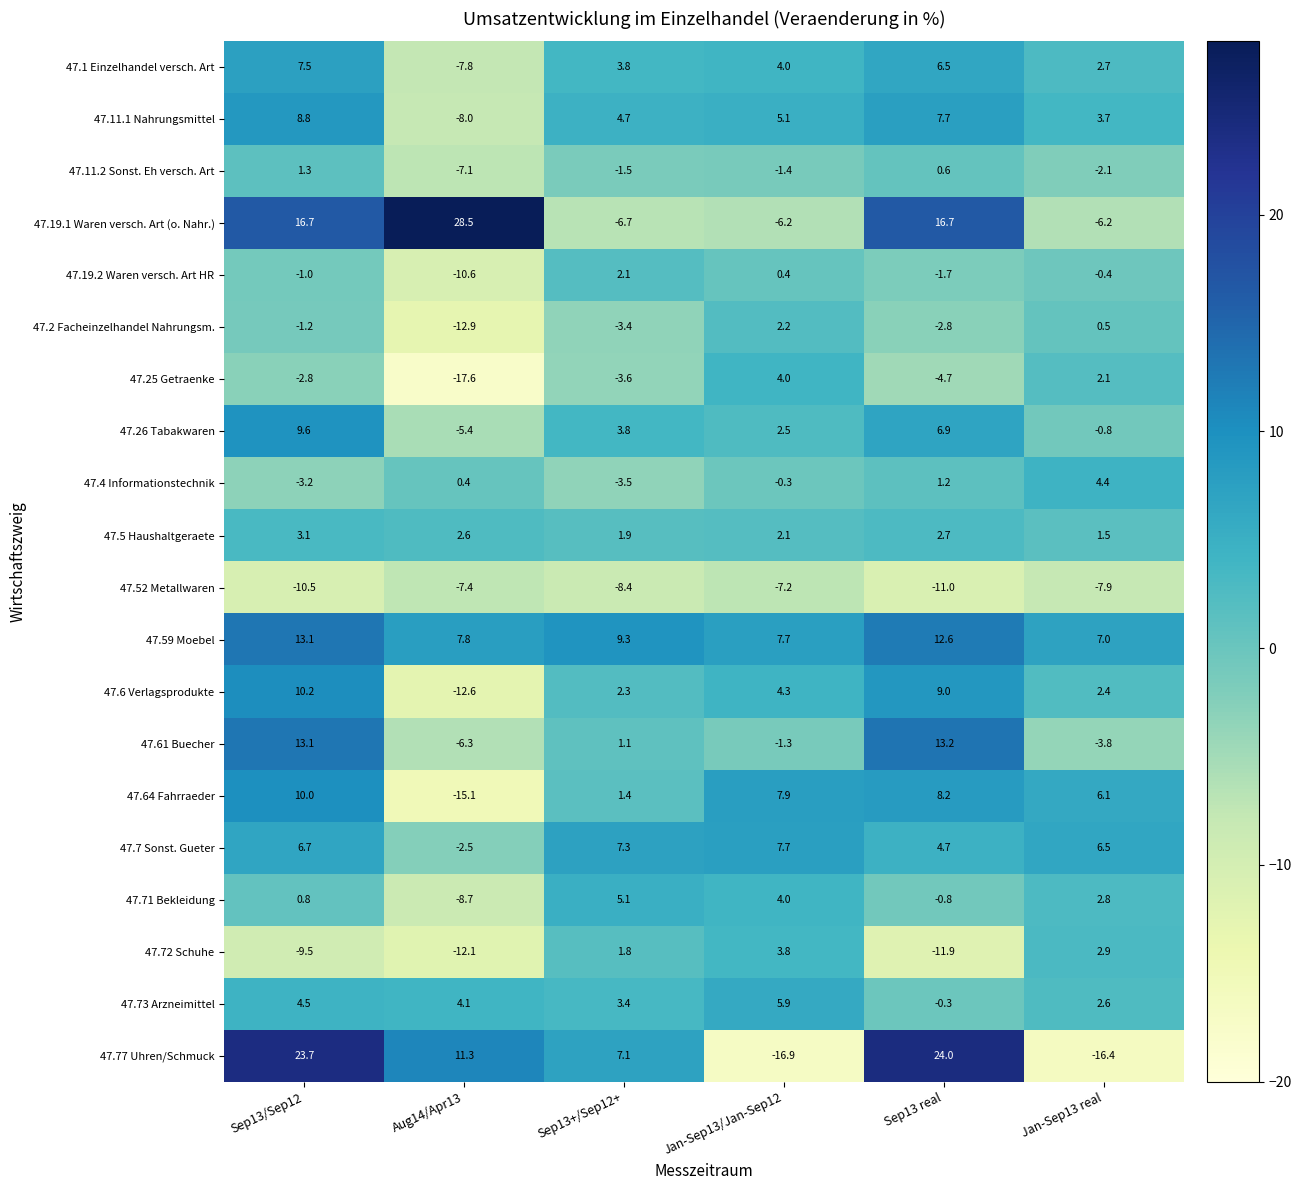

Rank the series at Aug14/Apr13 from lowest to highest value.

47.25 Getraenke, 47.64 Fahrraeder, 47.2 Facheinzelhandel Nahrungsm., 47.6 Verlagsprodukte, 47.72 Schuhe, 47.19.2 Waren versch. Art HR, 47.71 Bekleidung, 47.11.1 Nahrungsmittel, 47.1 Einzelhandel versch. Art, 47.52 Metallwaren, 47.11.2 Sonst. Eh versch. Art, 47.61 Buecher, 47.26 Tabakwaren, 47.7 Sonst. Gueter, 47.4 Informationstechnik, 47.5 Haushaltgeraete, 47.73 Arzneimittel, 47.59 Moebel, 47.77 Uhren/Schmuck, 47.19.1 Waren versch. Art (o. Nahr.)